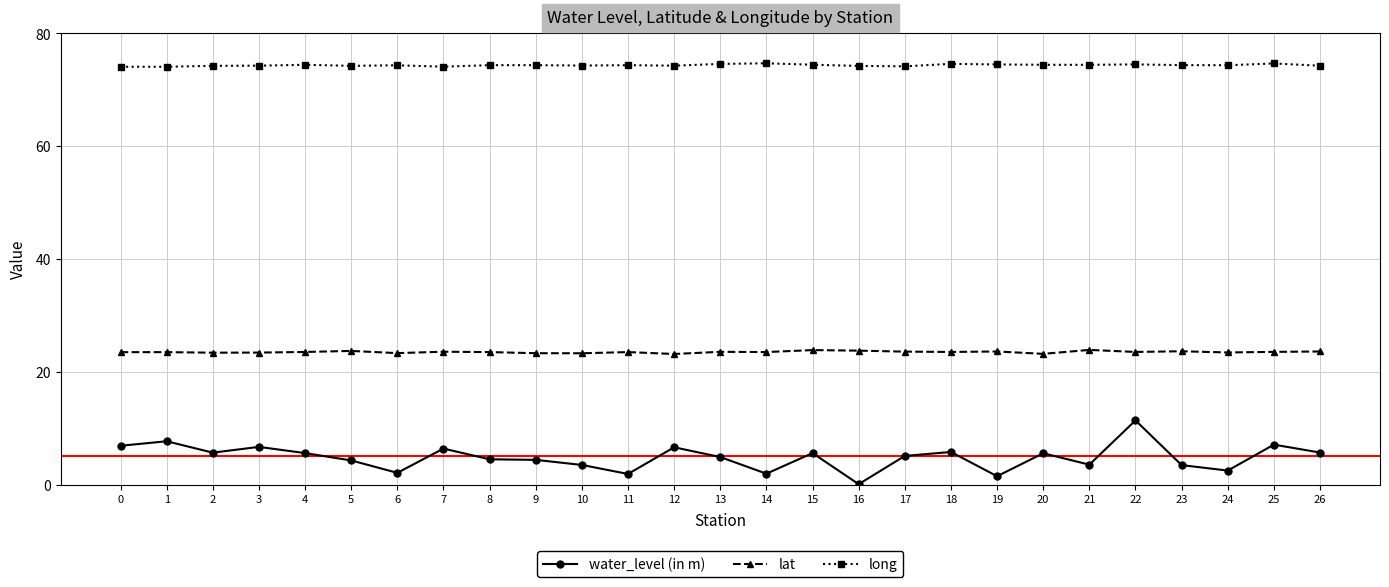

Rank the series by their average value, from lowest to highest.

water_level (in m), lat, long